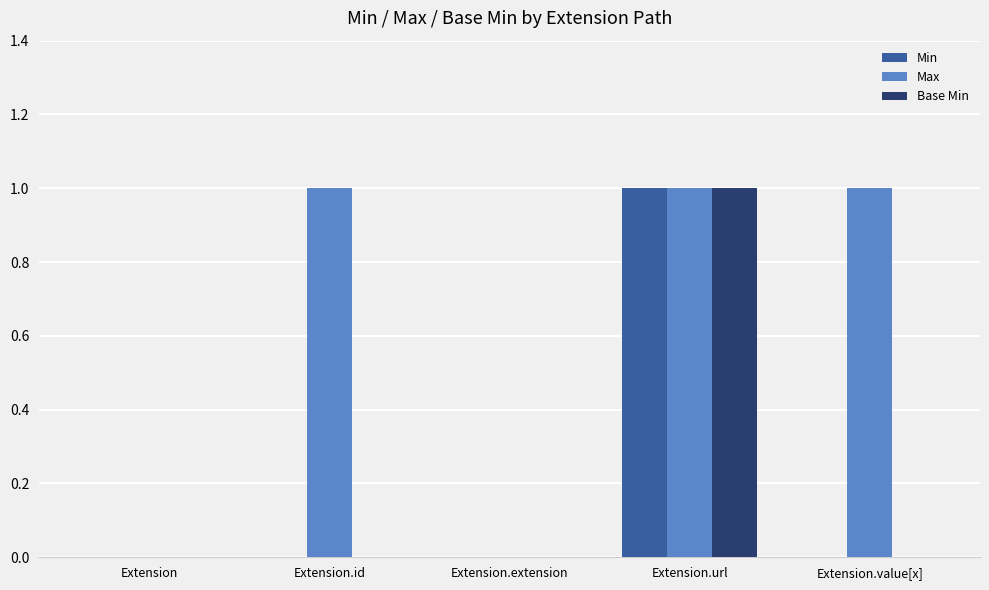

Count the number of data series in this chart.

3